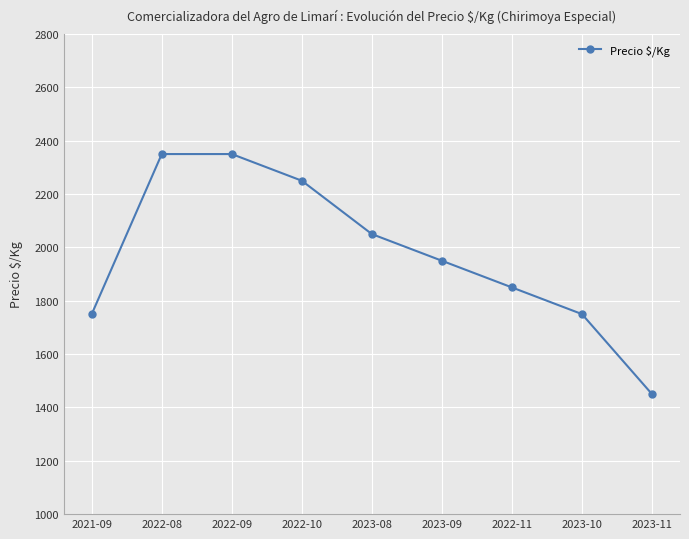

What is the minimum value shown in the chart?

1450